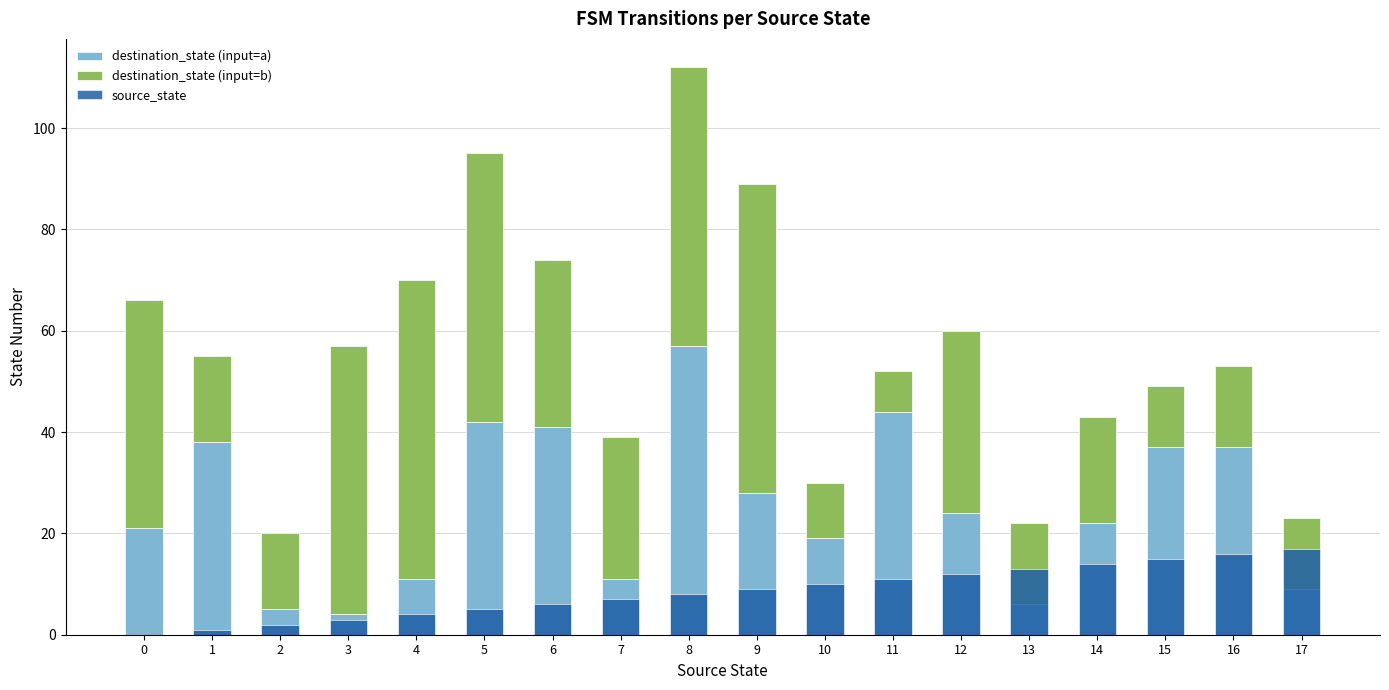

How many bars are there in each group?

3